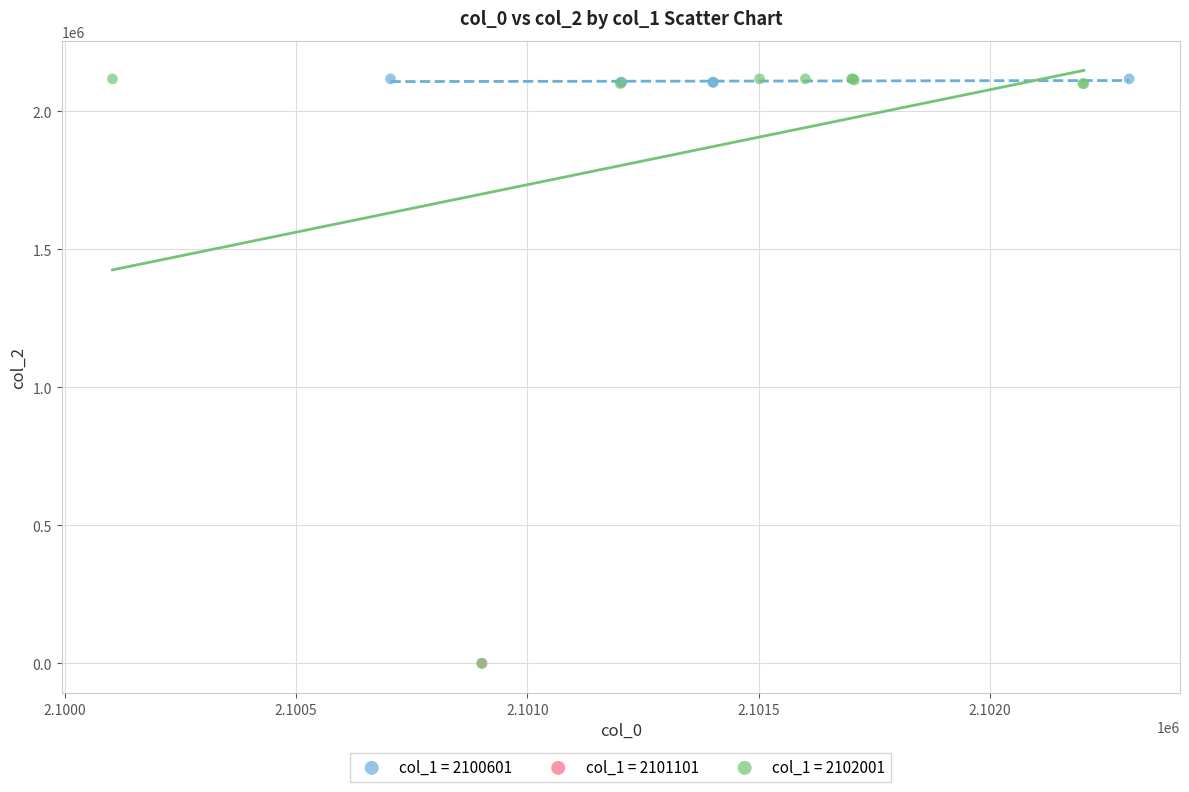

What are all the series names shown in the legend?

col_1 = 2100601, col_1 = 2101101, col_1 = 2102001